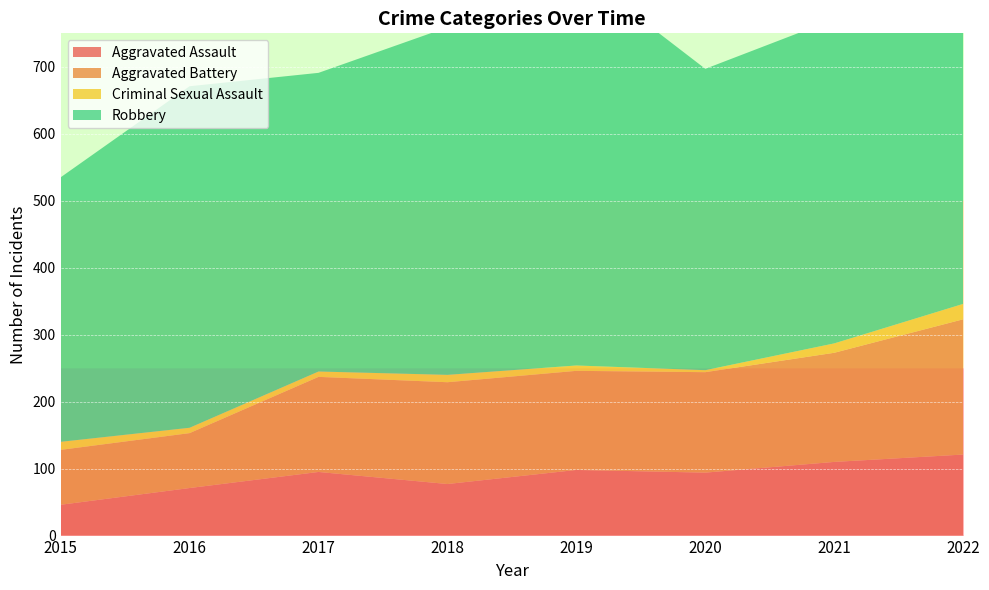

Reading right to left, what are all the values shown in this chart?

Aggravated Assault: 121	110	94	98	77	95	71	46
Aggravated Battery: 202	163	150	148	152	142	82	82
Criminal Sexual Assault: 23	14	3	8	11	8	8	12
Robbery: 520	484	450	591	519	446	510	395